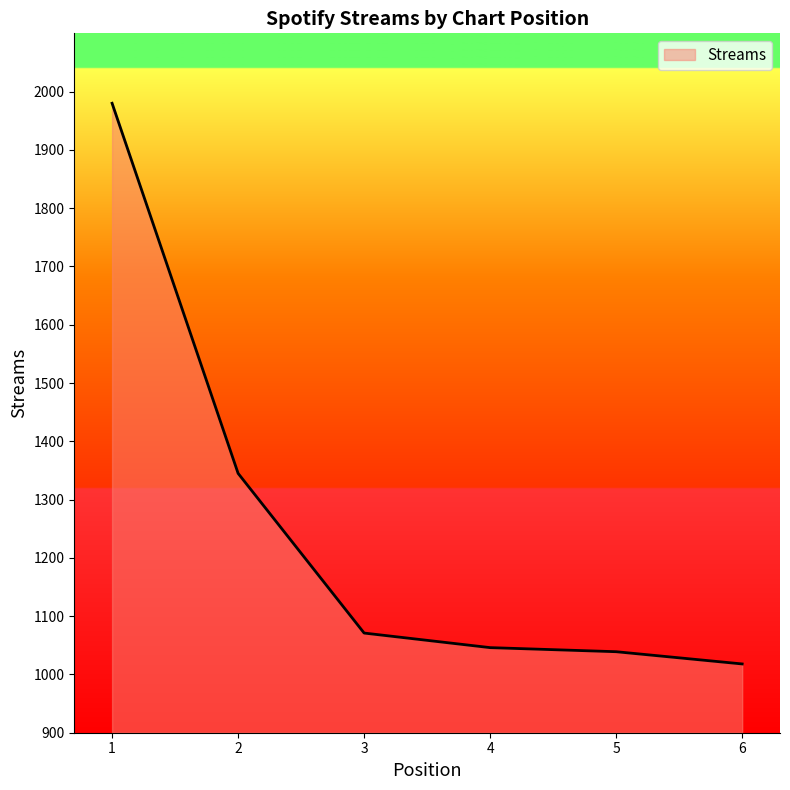

The value at 6 is 516. True or false?

False